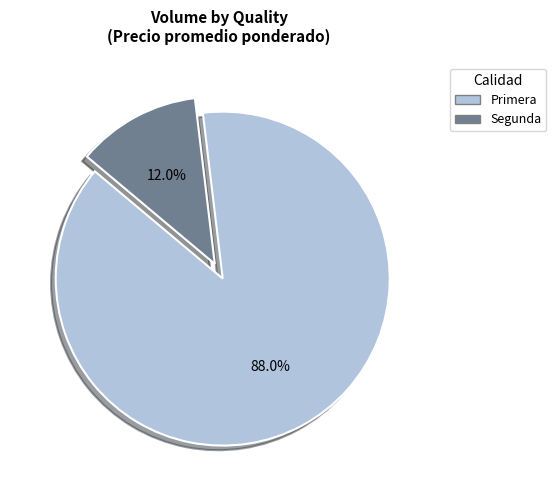

Which slice is the smallest?

Segunda